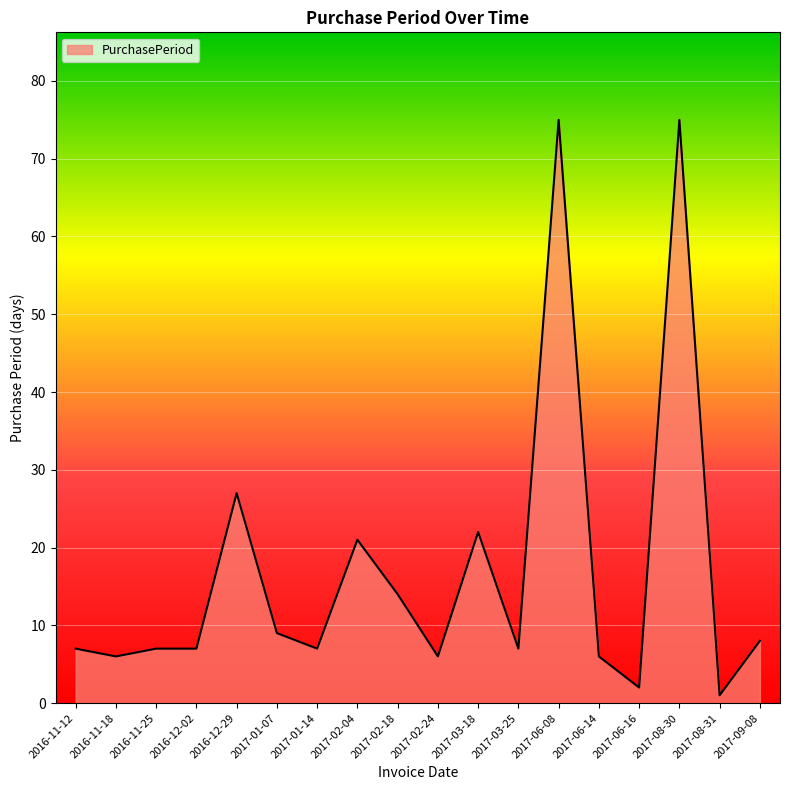

The chart shows a value of 103 at 2017-06-08. True or false?

False